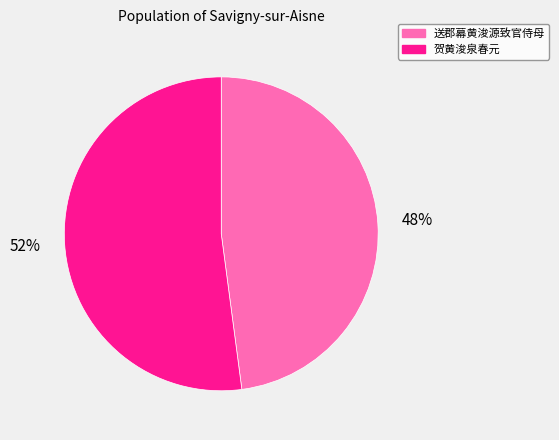

Rank the categories by value from lowest to highest.

送郡幕黄浚源致官侍母, 贺黄浚泉春元